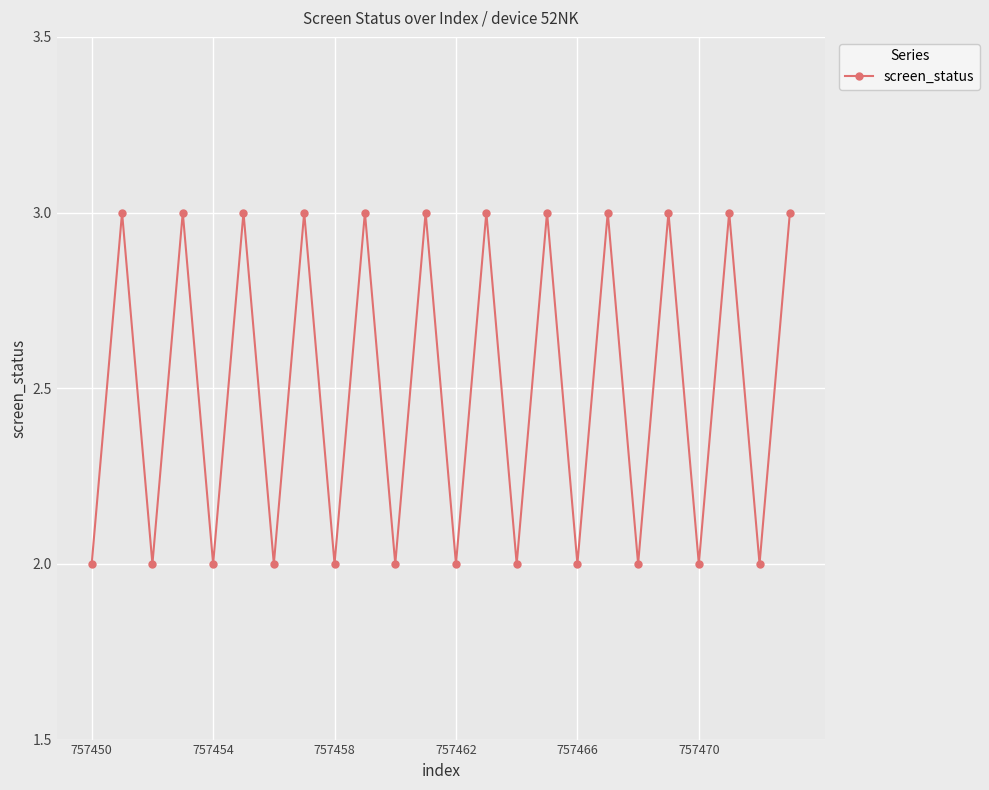

How many interior local peaks (higher than both neighbors) does the data have?

11